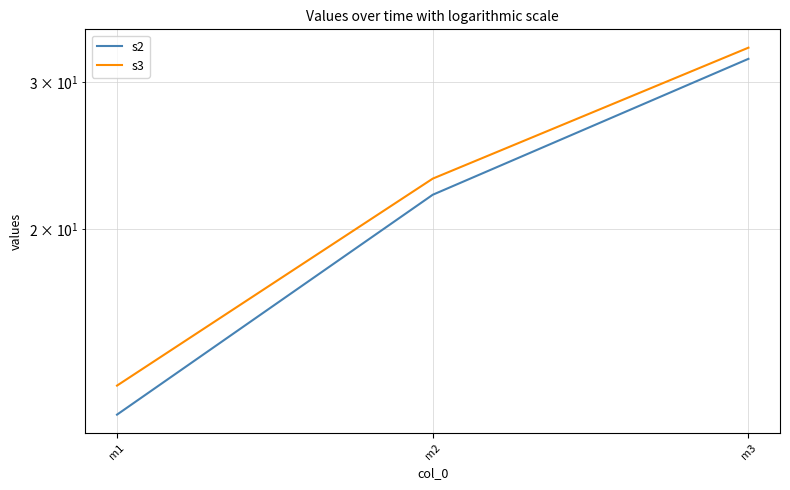

How many lines are shown in the chart?

2